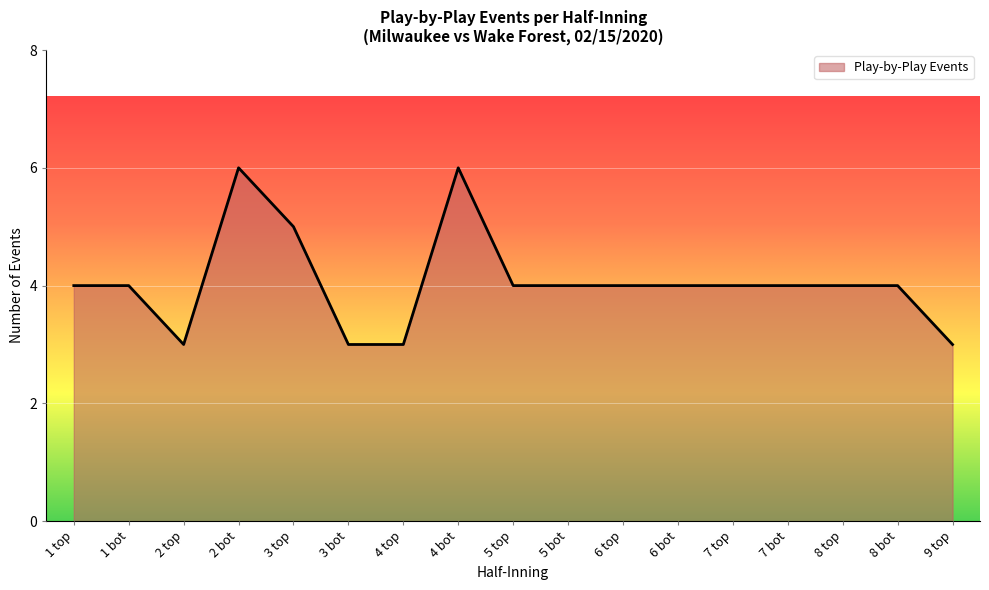

Is it true that the value at 6 top is 6?

False